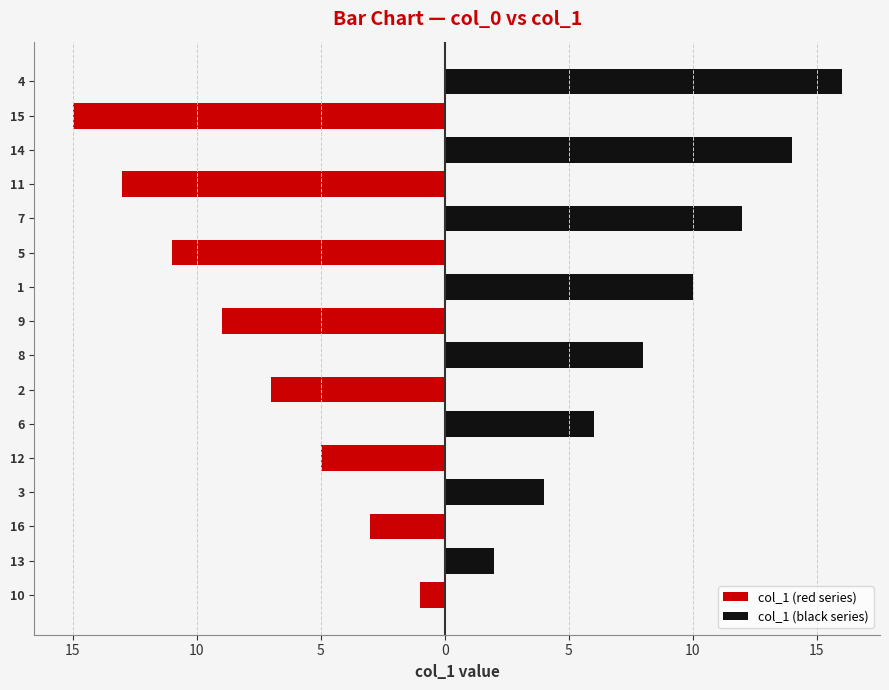

The col_1 (red series) series shows 6 at 7. True or false?

False